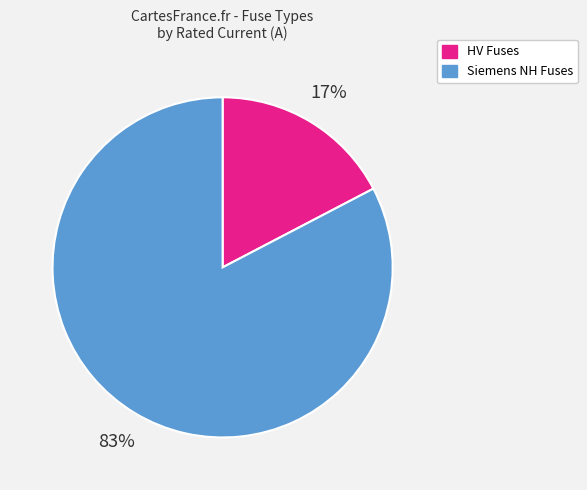

To the nearest percent, what is the average slice percentage?

50%